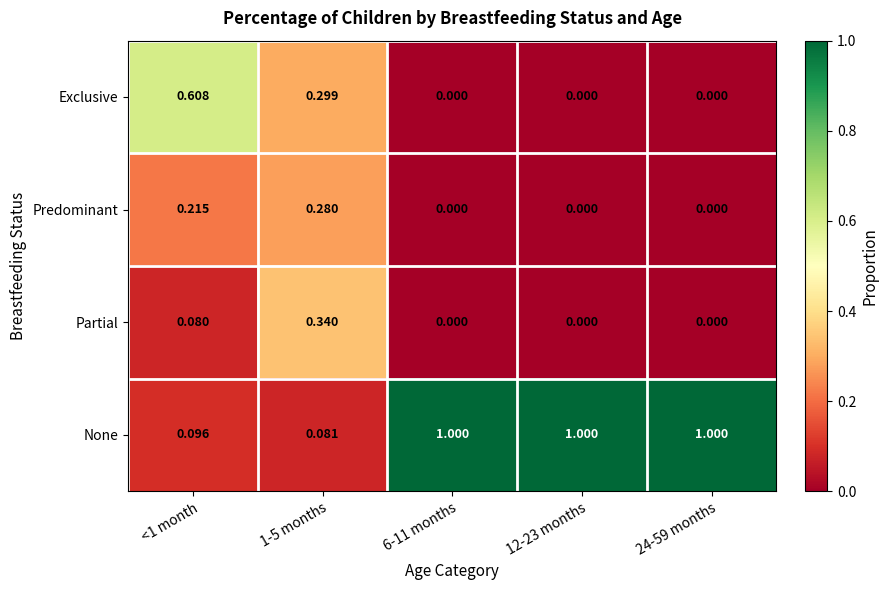

Which series has the largest total across all categories?

None